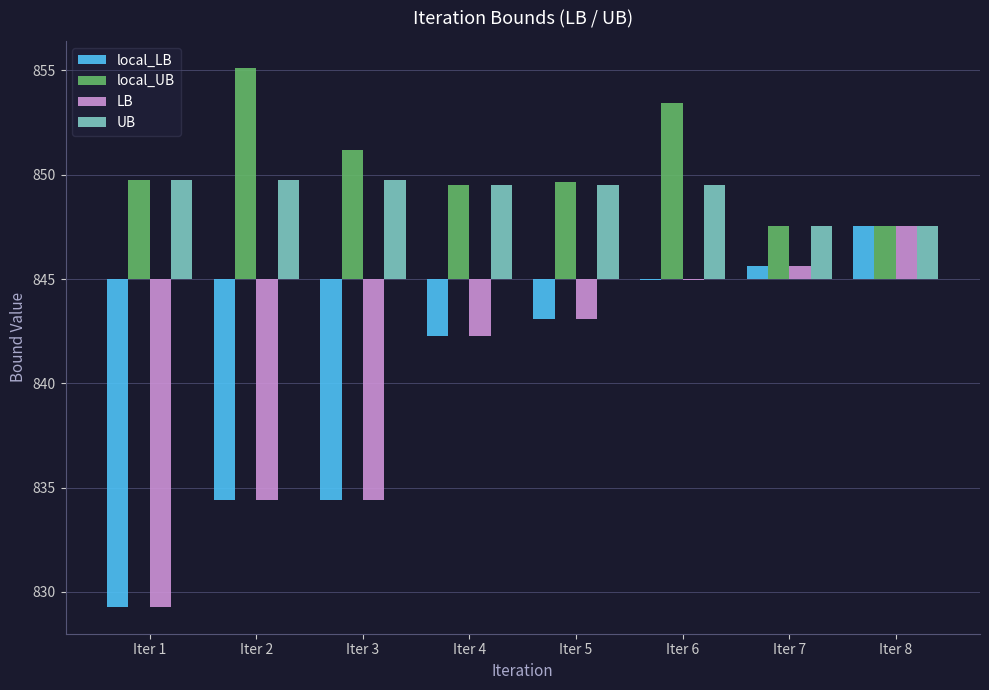

What is the value of the UB bar at the 8th from the left?

2.6